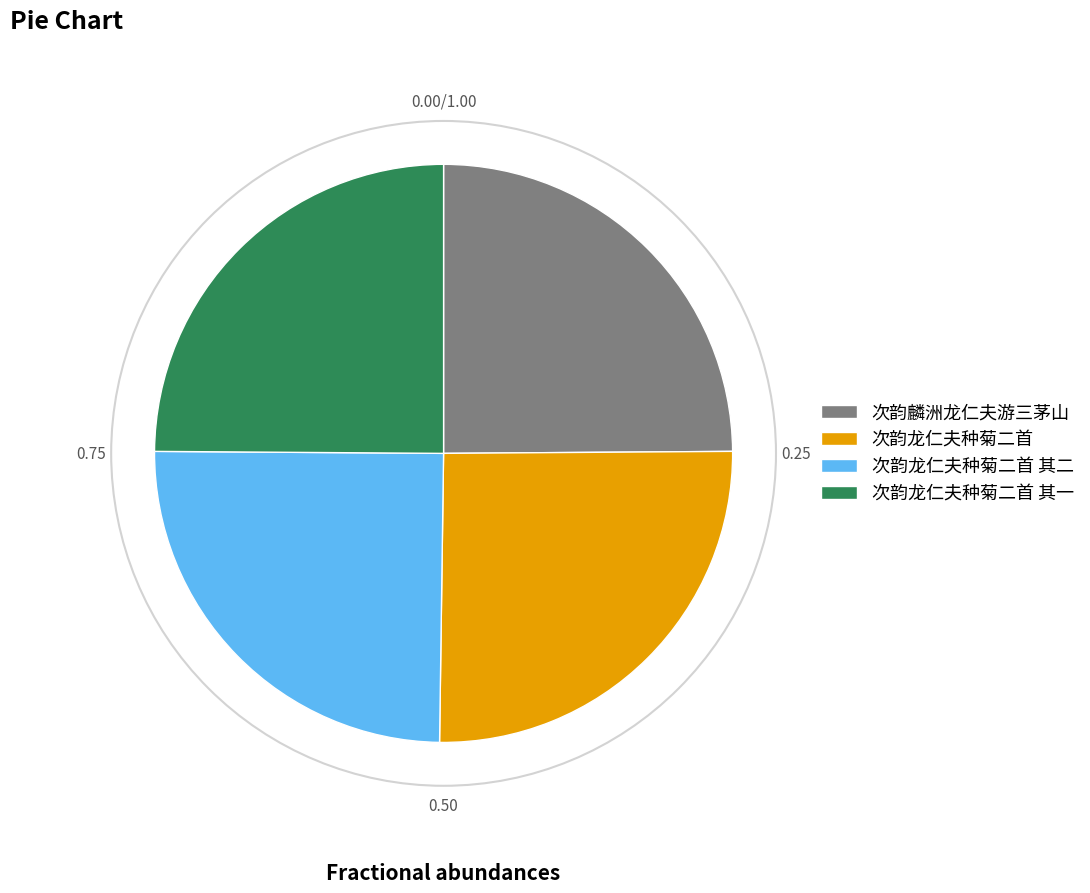

Do 次韵龙仁夫种菊二首 and 次韵龙仁夫种菊二首 其二 together represent more than half of the pie?

Yes